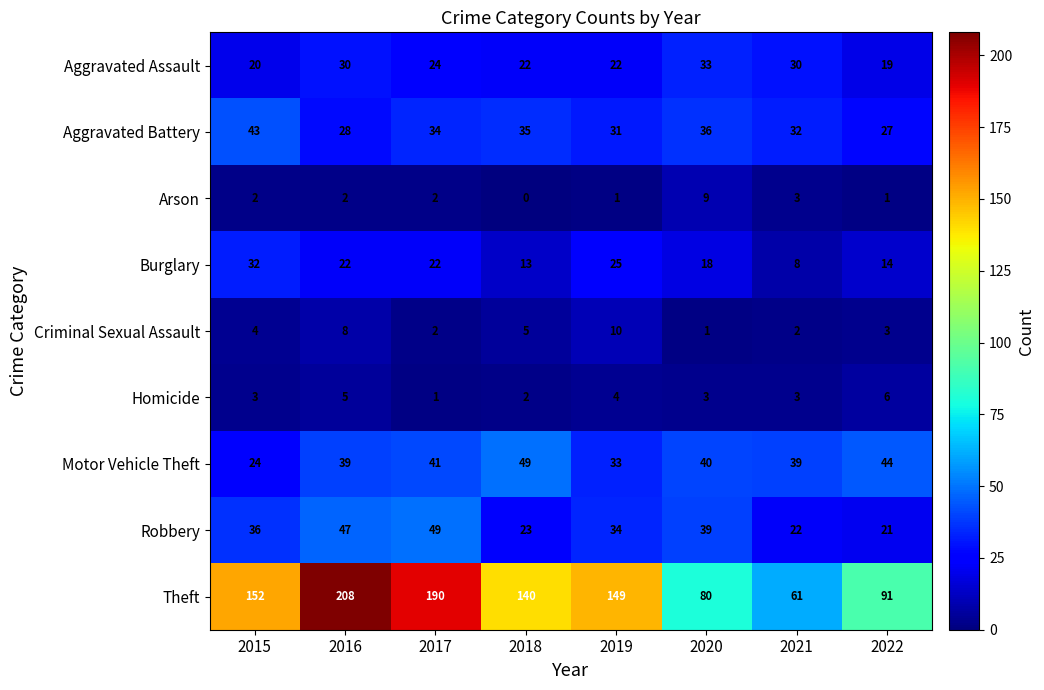

What is the spread (max minus min) of values at 2020?

79